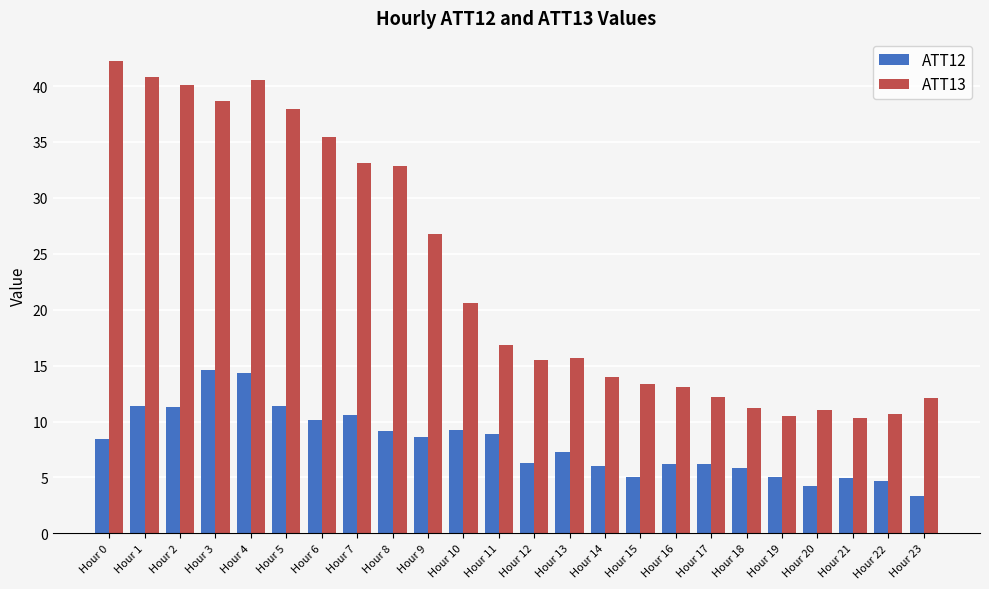

True or false: ATT13 has a value of 11.2 at Hour 18.

True